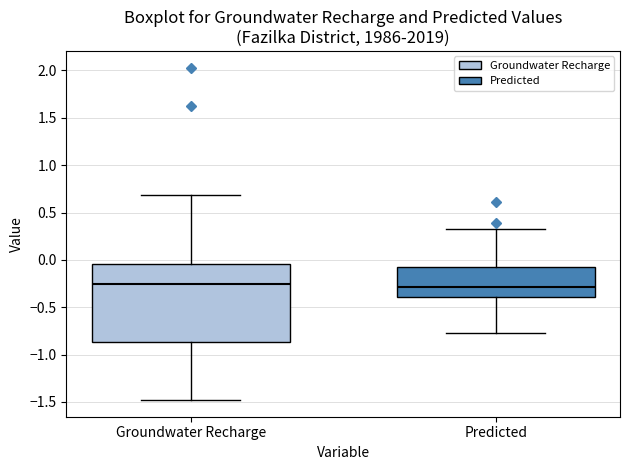

Reading left to right, read every box against the y-axis: the position of its median line, the range the box covers, and the ends of its whiskers. The values are not printed on the chart, so give them approximately, as read against the axis.

Groundwater Recharge: median -0.25, box -0.85 to -0.05, whiskers -1.50 to 0.70
Predicted: median -0.30, box -0.40 to -0.10, whiskers -0.75 to 0.35